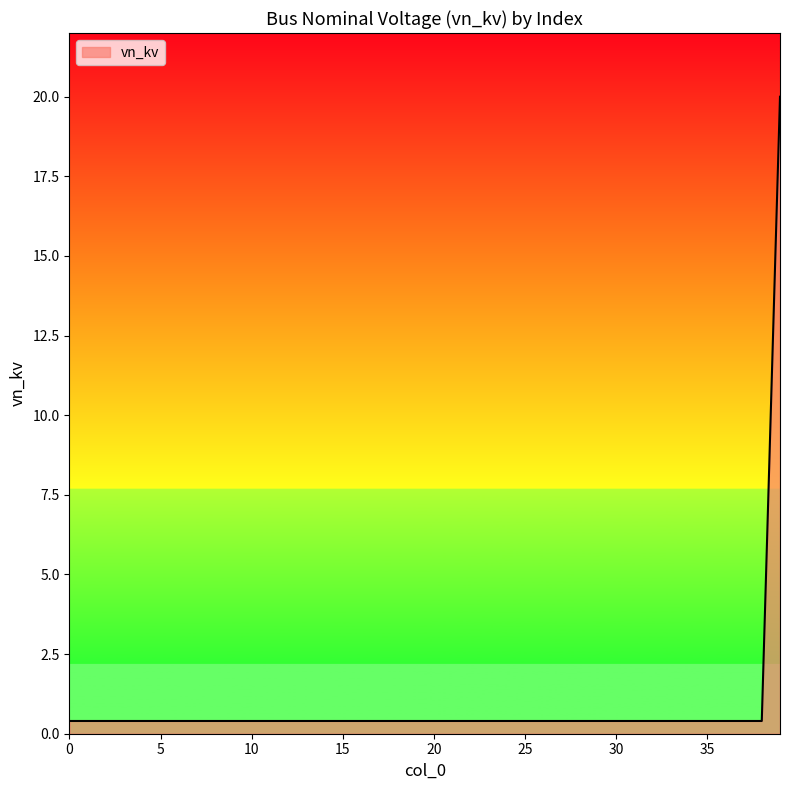

What is the greatest value displayed?

20.0